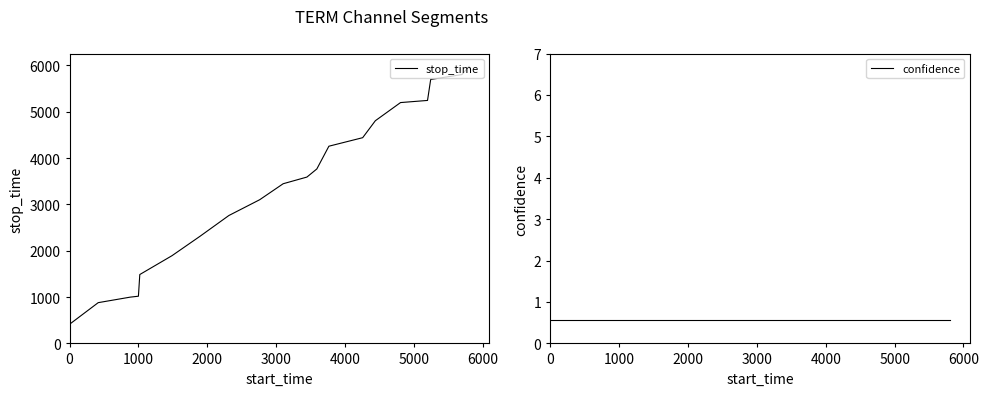

Does the chart display data point markers on the line(s)?

No